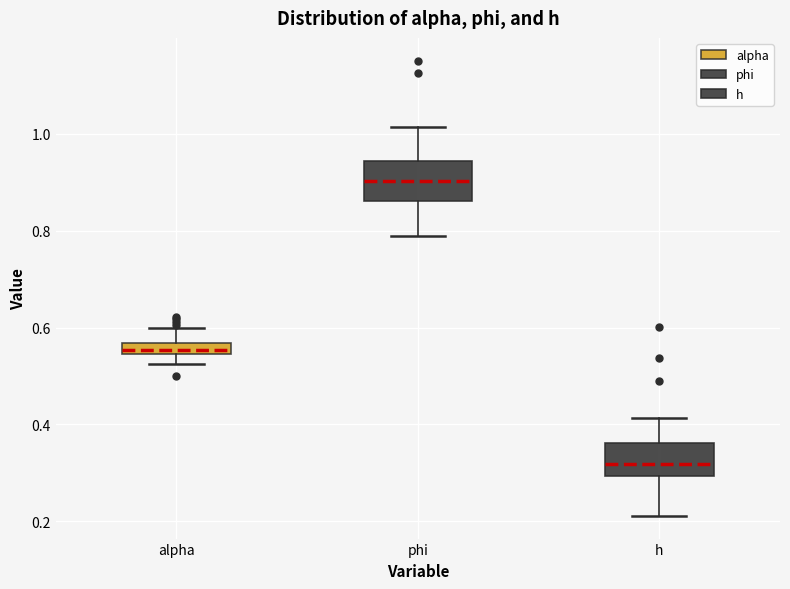

Which box has the highest median line?

phi